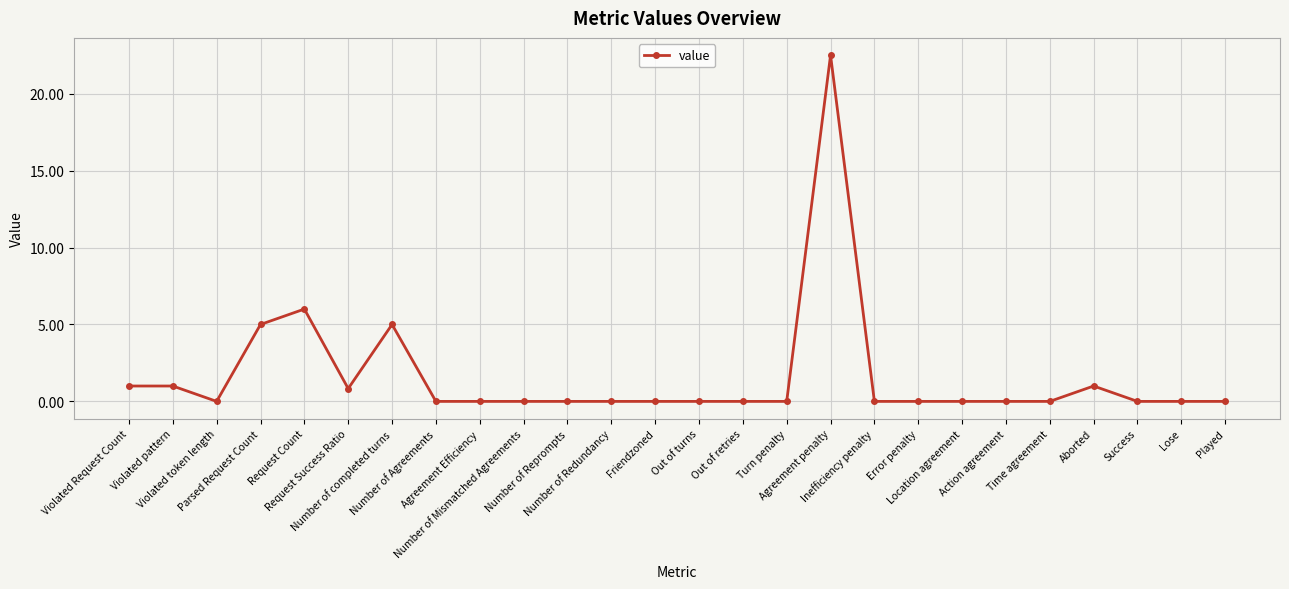

What is the average value?

1.6